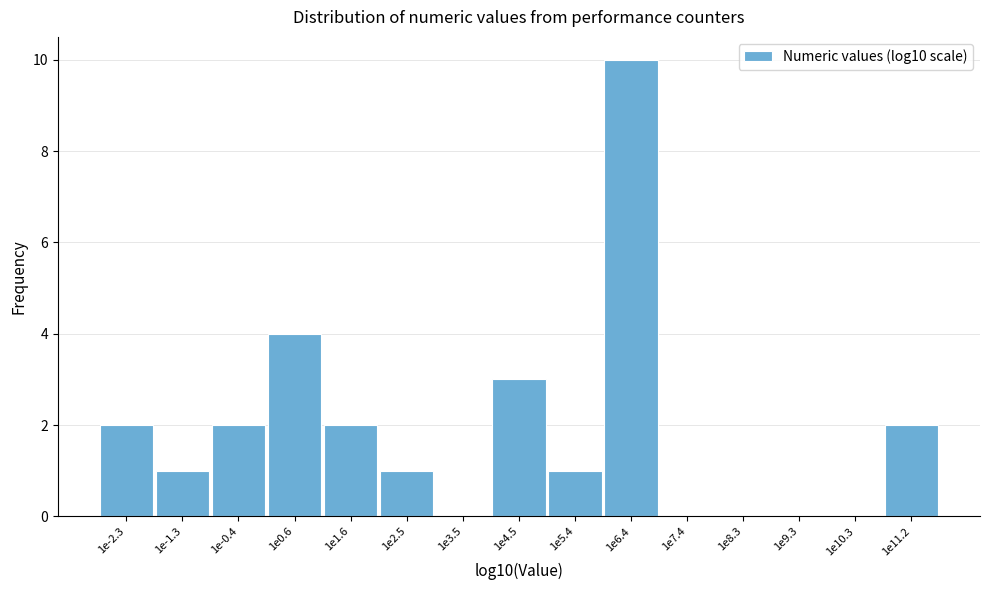

Reading left to right, extract all data points from this chart.

1e-2.3=2	1e-1.3=1	1e-0.4=2	1e0.6=4	1e1.6=2	1e2.5=1	1e3.5=0	1e4.5=3	1e5.4=1	1e6.4=10	1e7.4=0	1e8.3=0	1e9.3=0	1e10.3=0	1e11.2=2